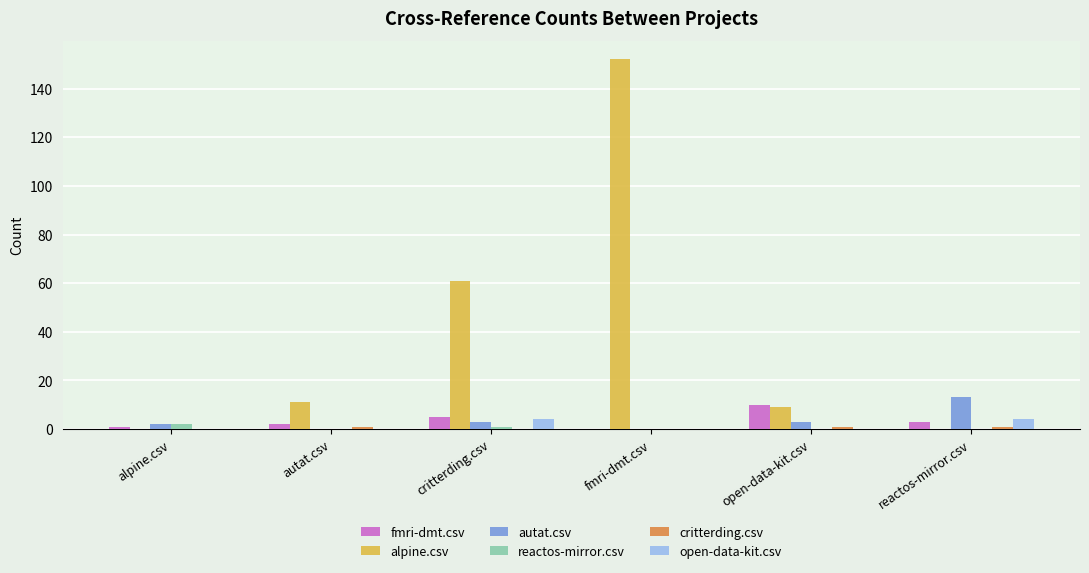

What is the total value across all series at open-data-kit.csv?

23